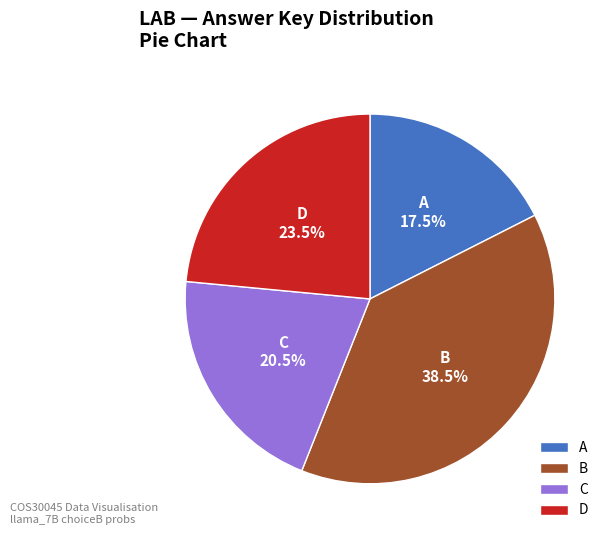

What is the smallest slice in the pie chart?

A